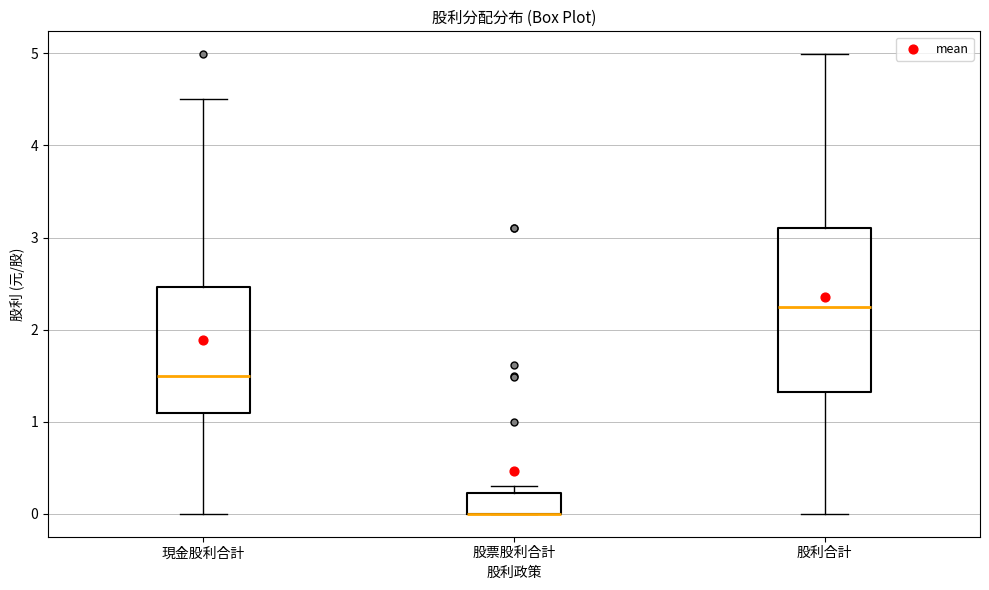

Reading left to right, read every box against the y-axis: the position of its median line, the range the box covers, and the ends of its whiskers. The values are not printed on the chart, so give them approximately, as read against the axis.

現金股利合計: median 1.5, box 1.1 to 2.5, whiskers 0.0 to 4.5
股票股利合計: median 0.0 (drawn on the box's lower edge), box 0.0 to 0.2, whiskers 0.0 to 0.3
股利合計: median 2.2, box 1.3 to 3.1, whiskers 0.0 to 5.0